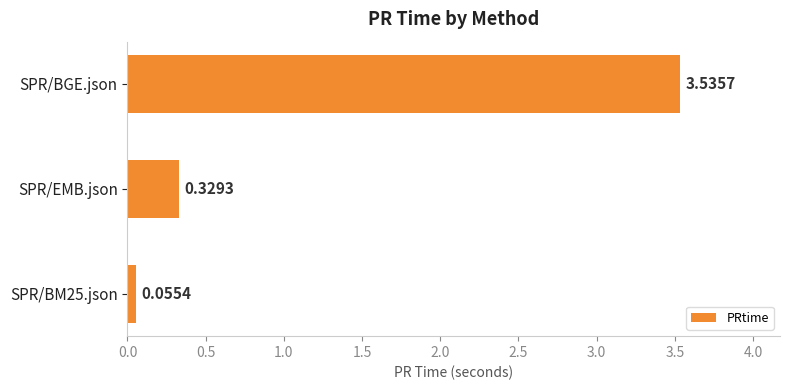

What is the change in value from SPR/BM25.json to SPR/EMB.json?

+0.3